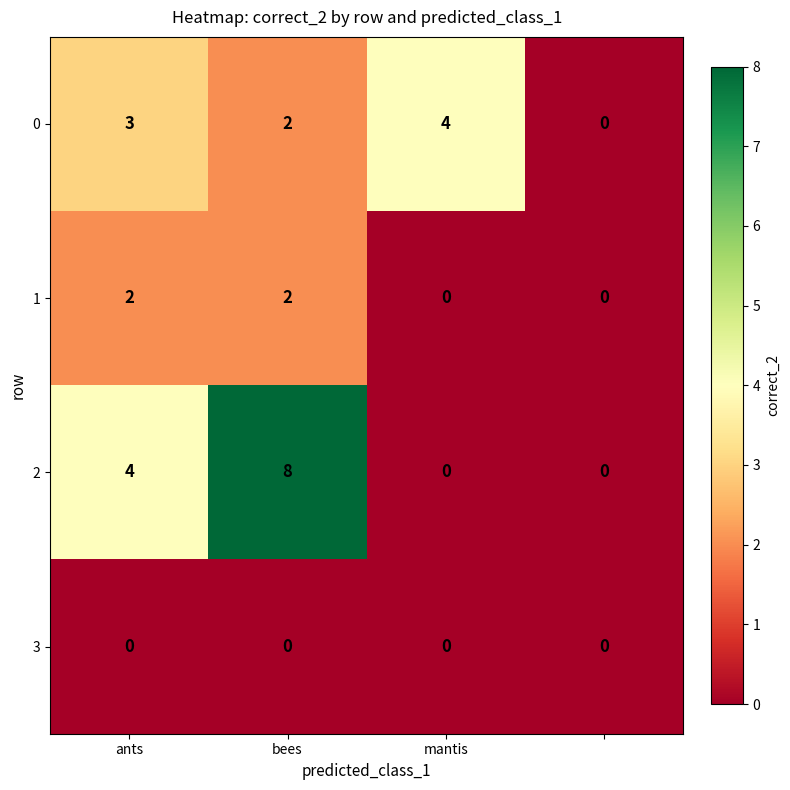

What is the maximum value for 2?

8